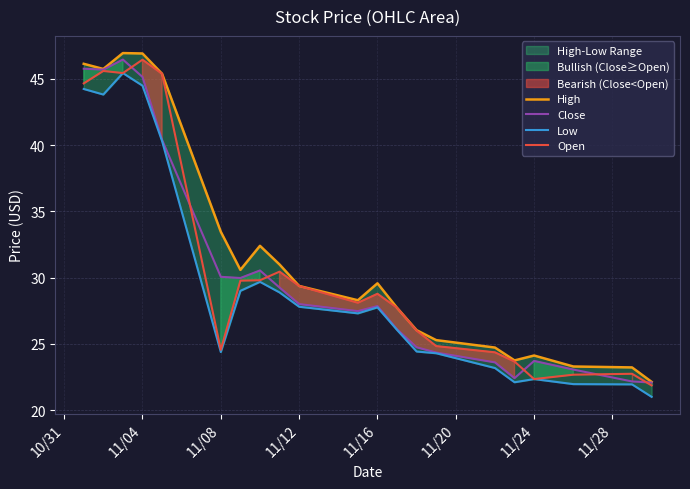

True or false: Open has more than 1 interior local peaks.

True